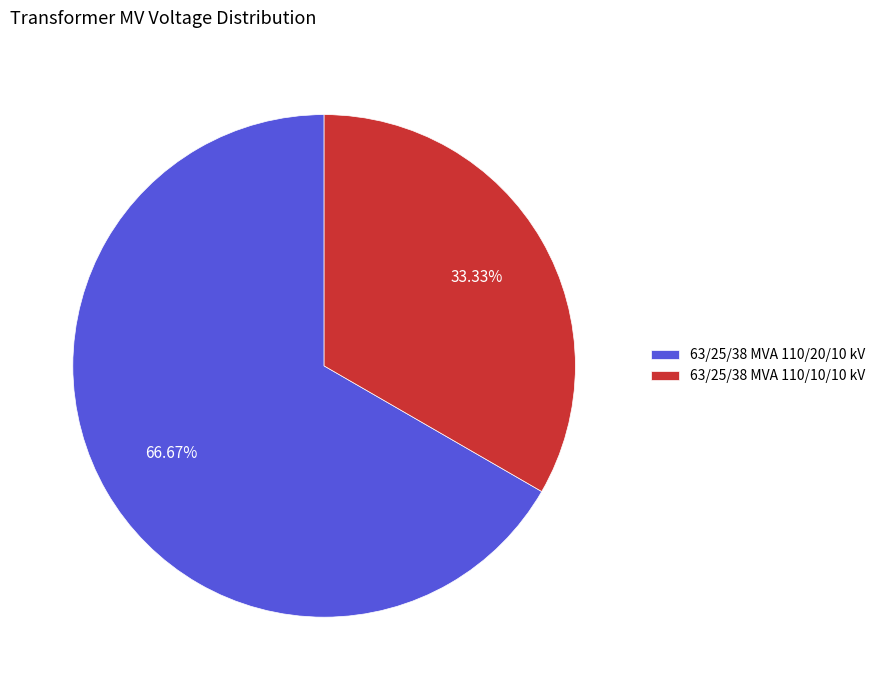

Rank the categories by value from lowest to highest.

63/25/38 MVA 110/10/10 kV, 63/25/38 MVA 110/20/10 kV